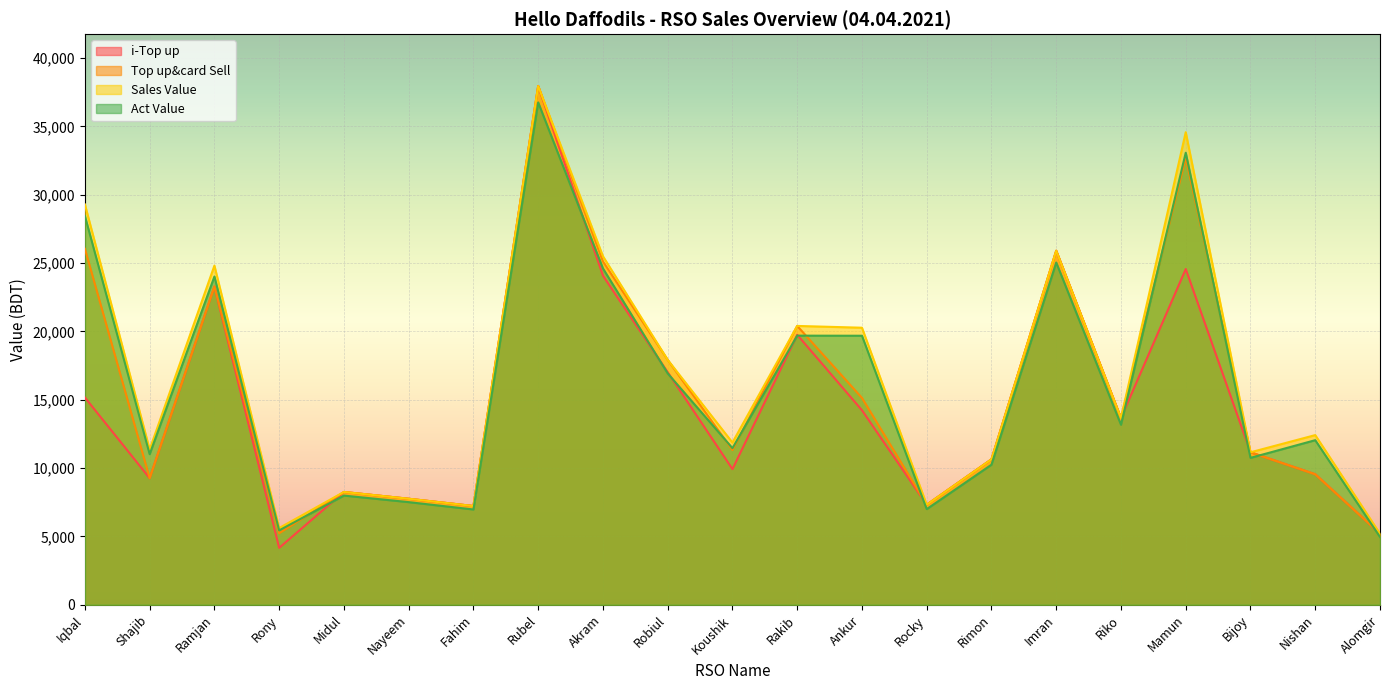

What is the average value of the i-Top up series?

14577.1